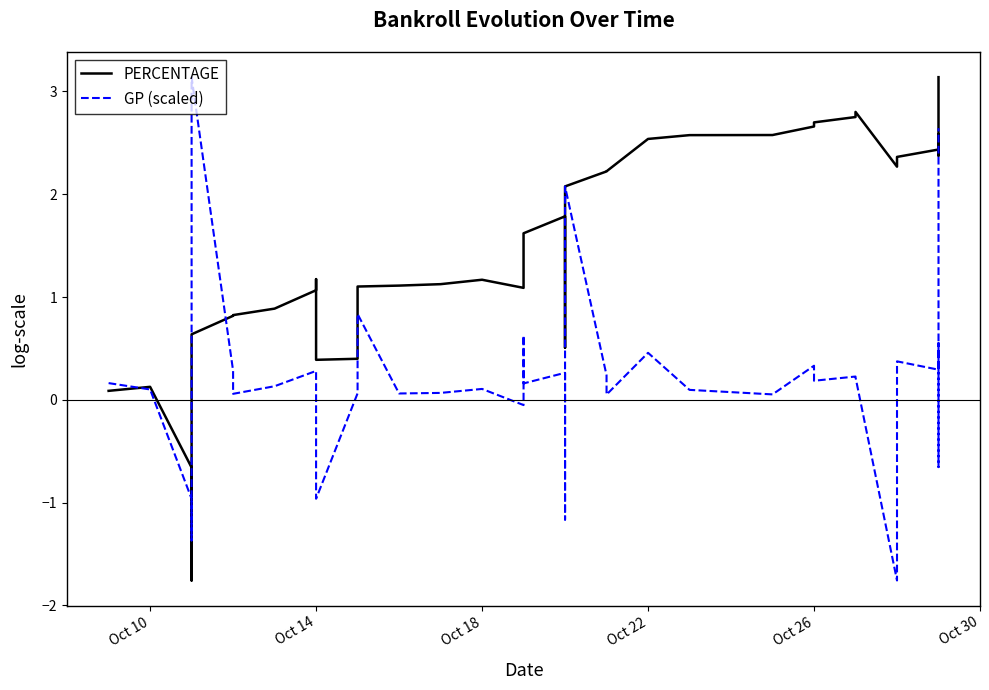

Which series ends up on top after the final intersection of PERCENTAGE and GP (scaled)?

PERCENTAGE